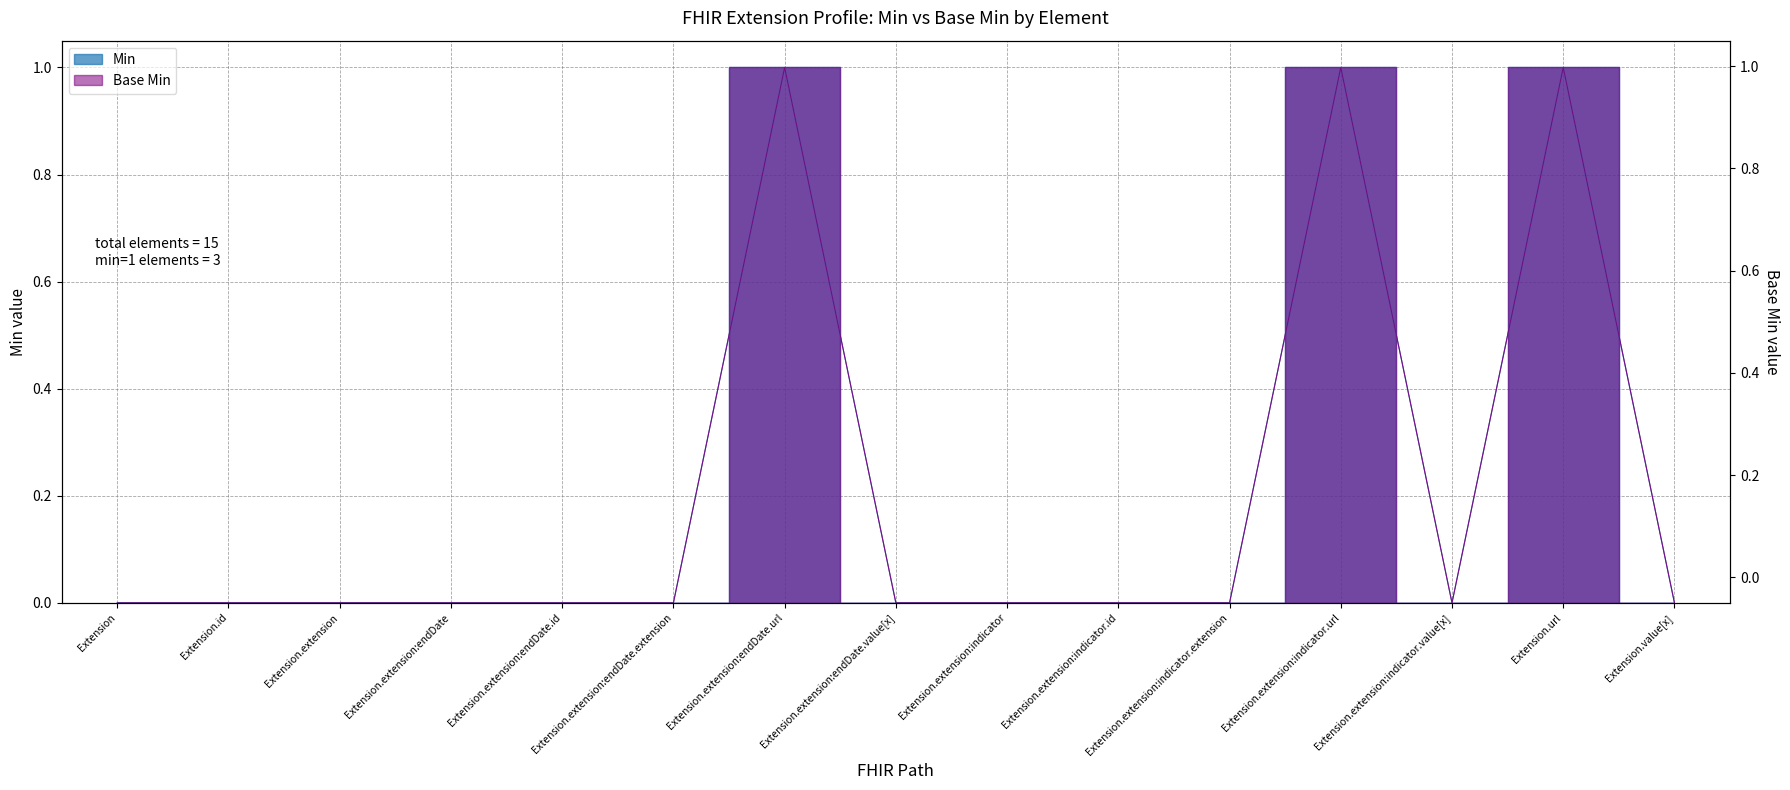

How many interior local valleys does the Min series have?

1